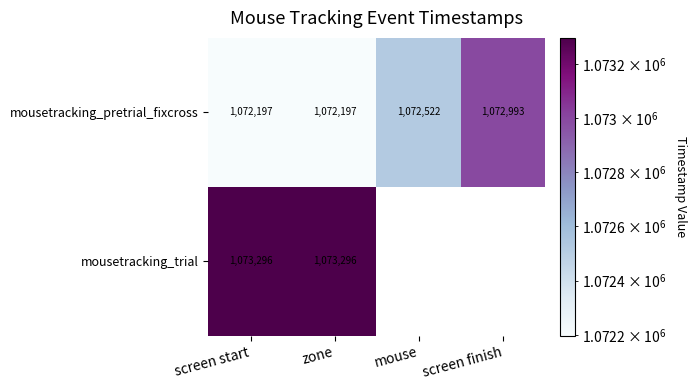

How many data points does each series have?

4